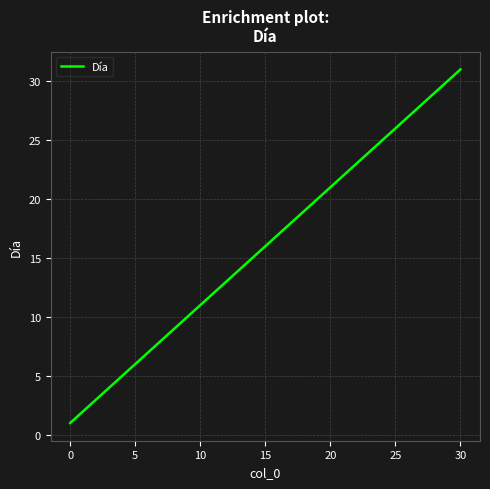

What is the difference between the maximum and minimum values?

30